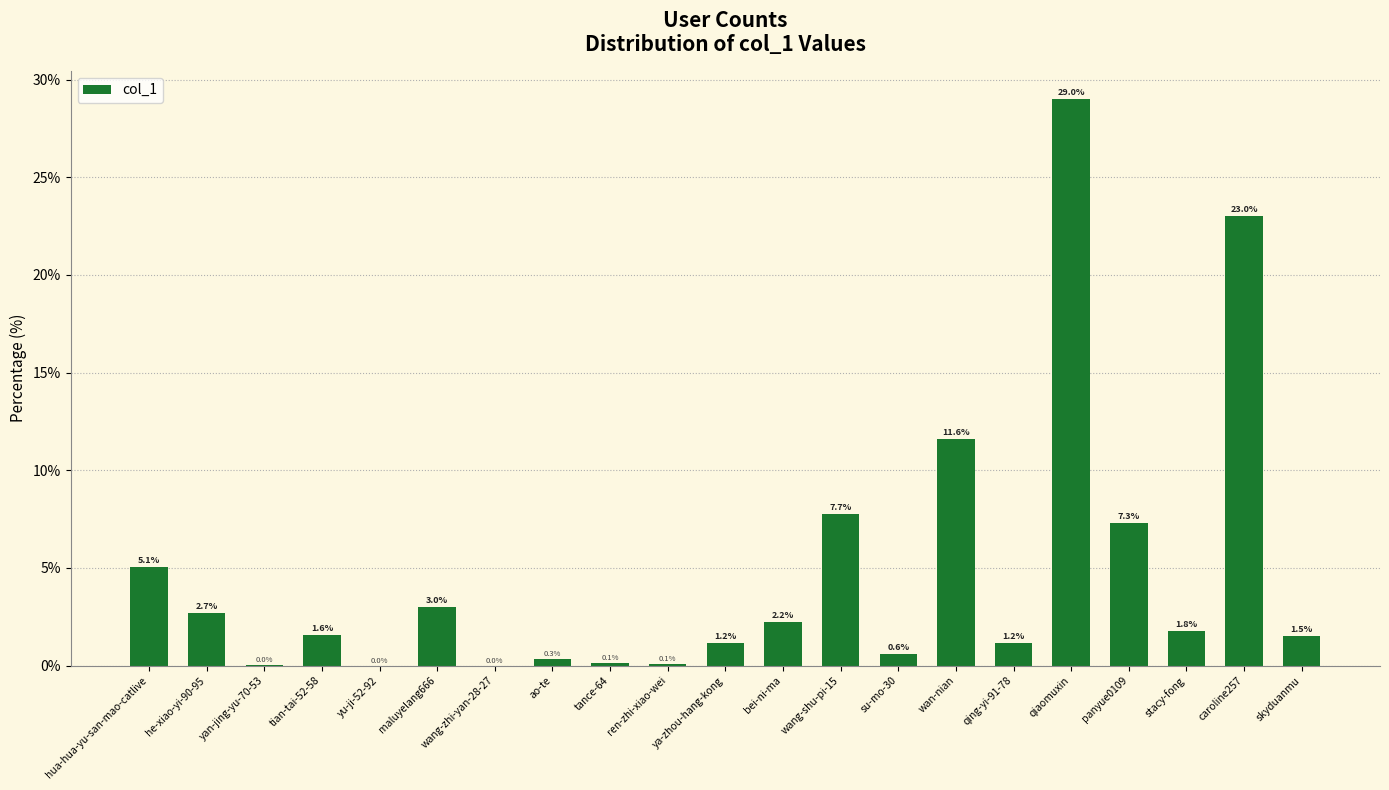

Which has a higher value, qiaomuxin or wang-zhi-yan-28-27?

qiaomuxin